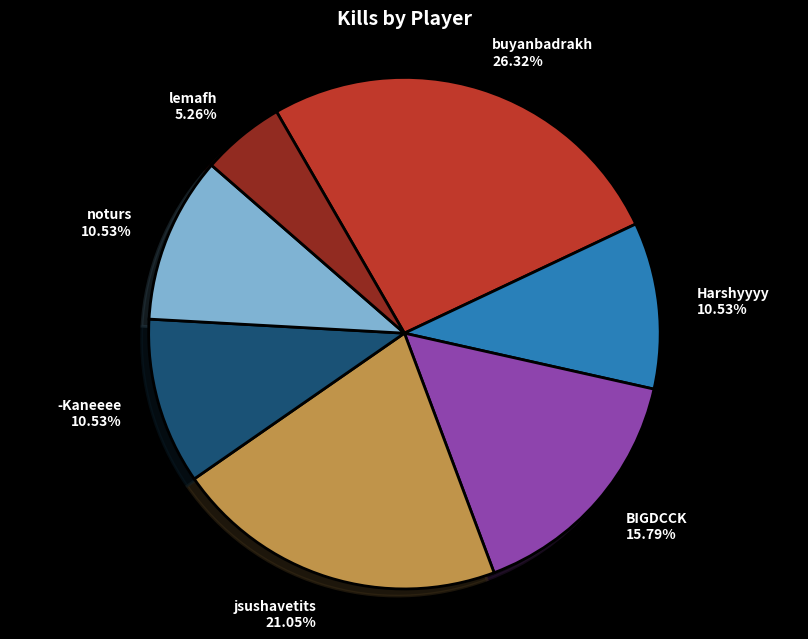

Is there any slice that represents more than half of the pie?

No